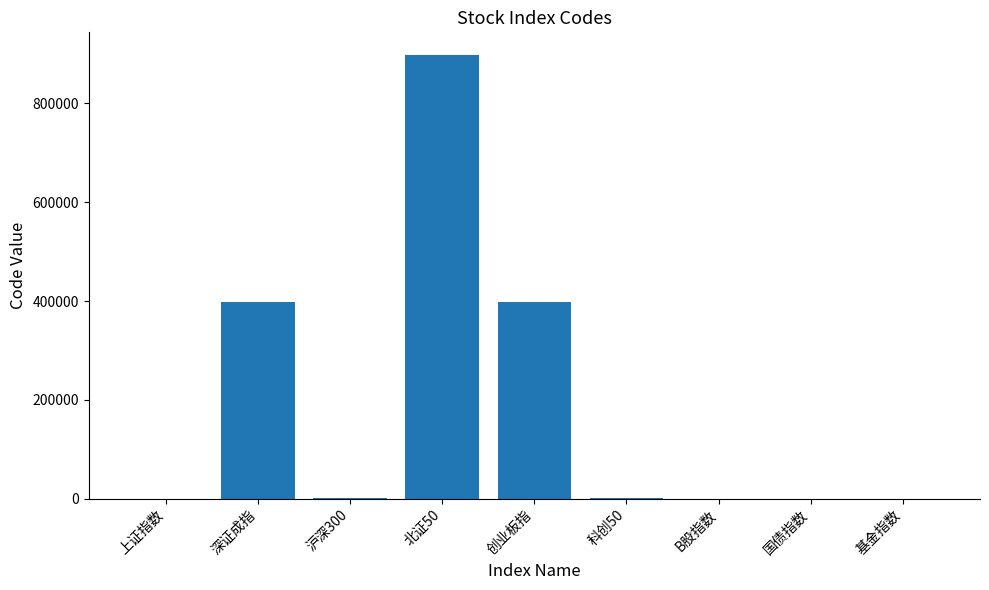

The value at 深证成指 is 127109. True or false?

False